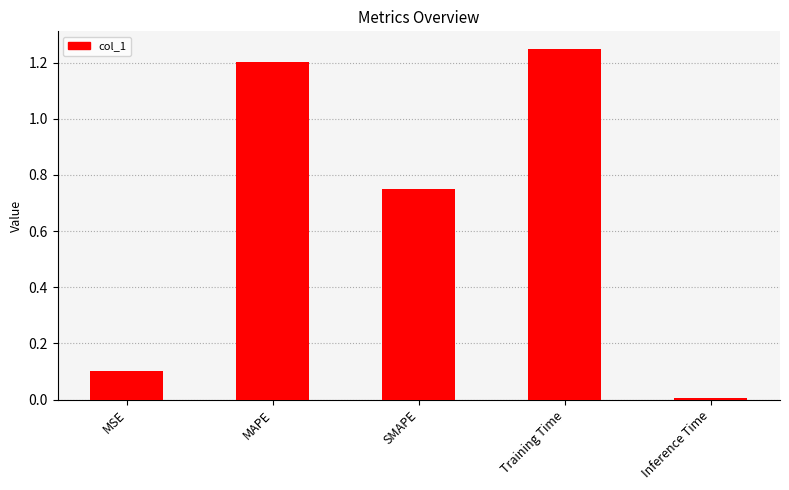

How many bars are there in total?

5